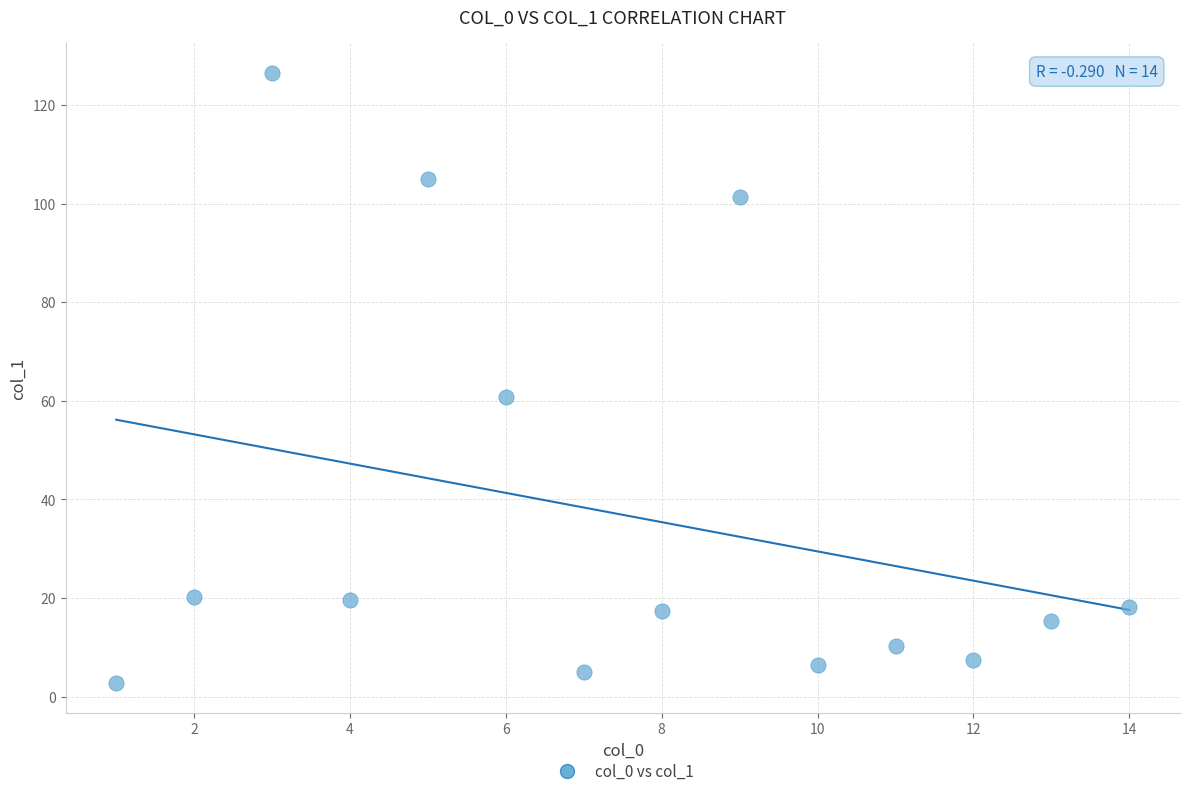

What Y value in the scatter plot is closest to 64?

60.9